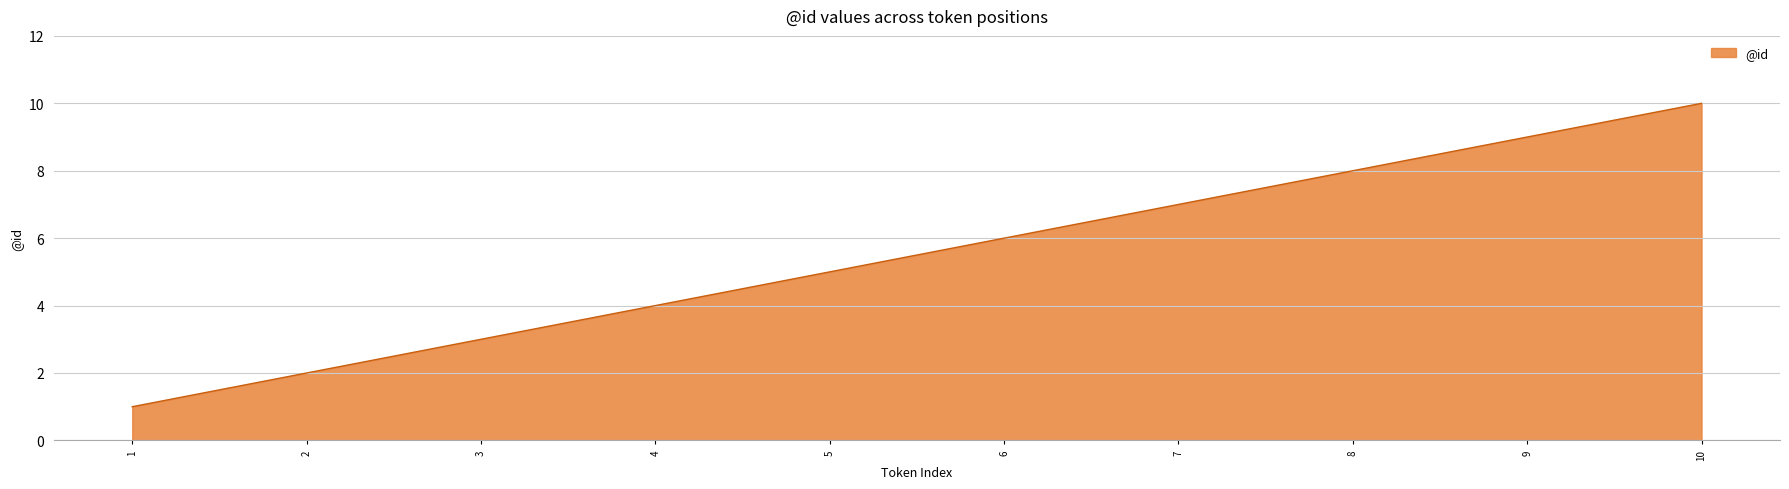

What is the difference between the maximum and minimum values?

9